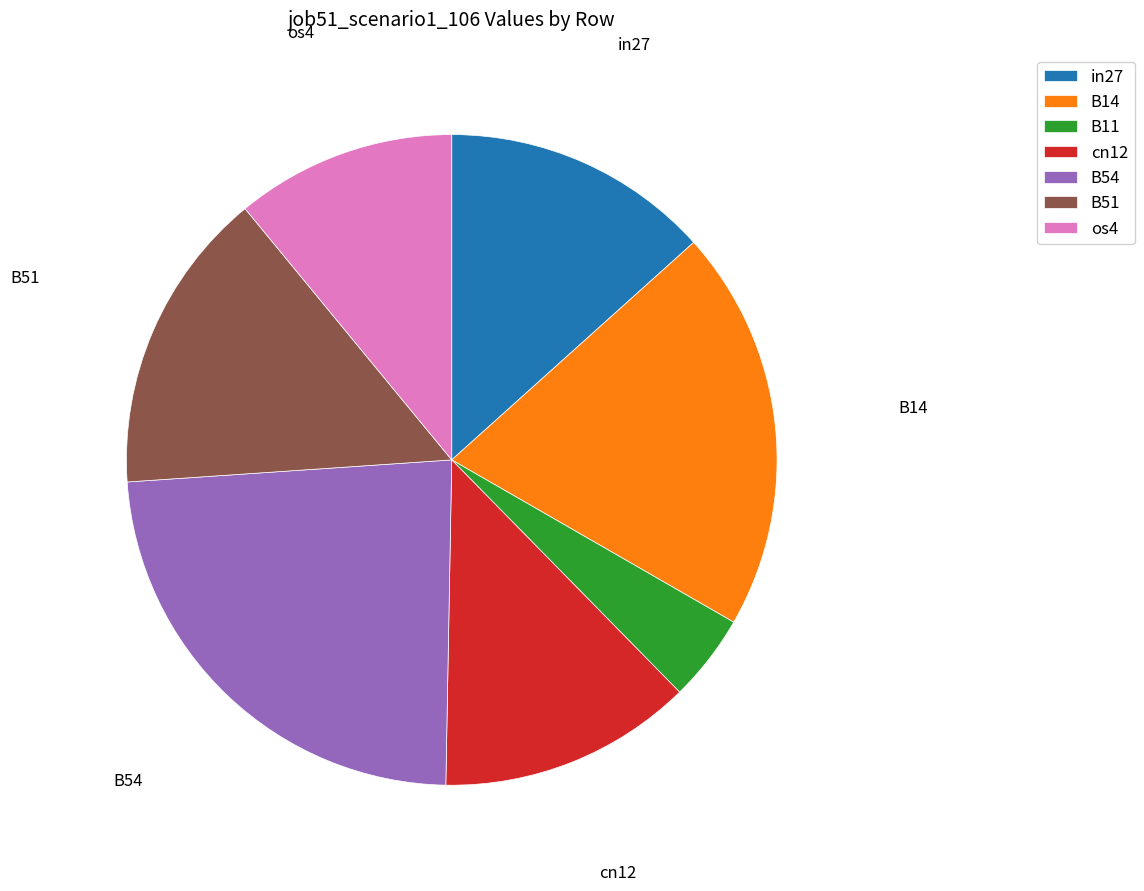

Do in27 and B11 together represent more than half of the pie?

No